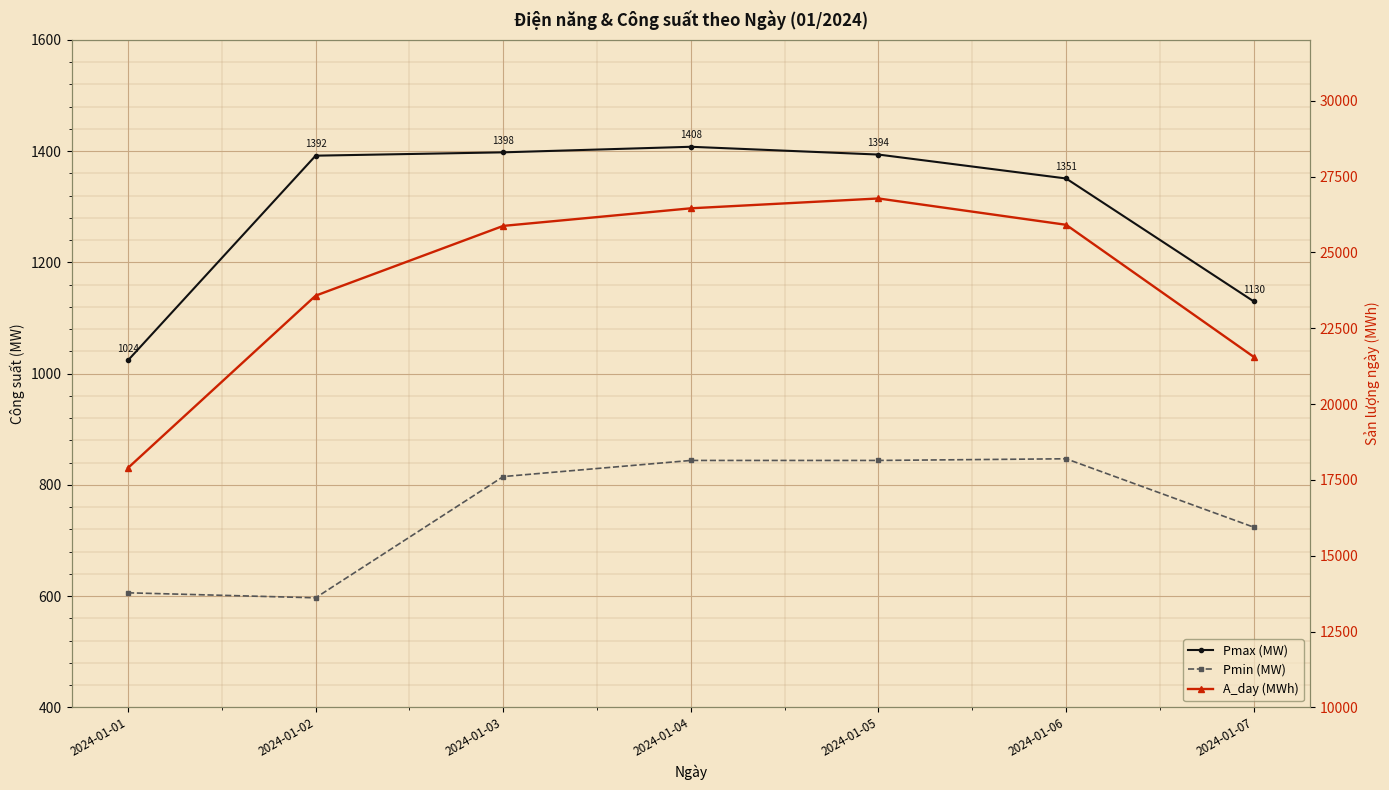

Which has a higher value, 2024-01-03 or 2024-01-05?

2024-01-03